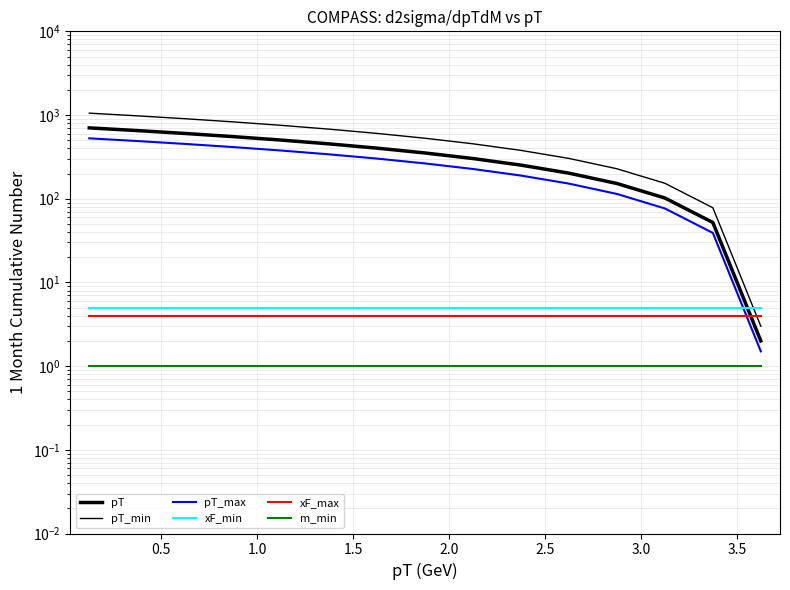

Read the pT_max value at 10.

151.5